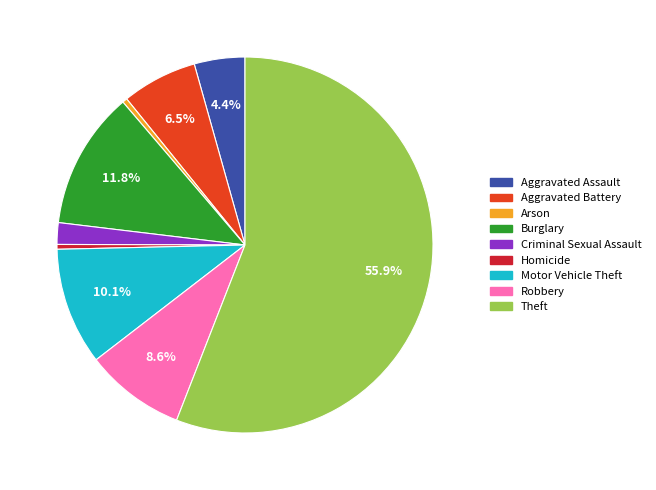

What percentage do Aggravated Assault and Robbery together represent?

13.0%